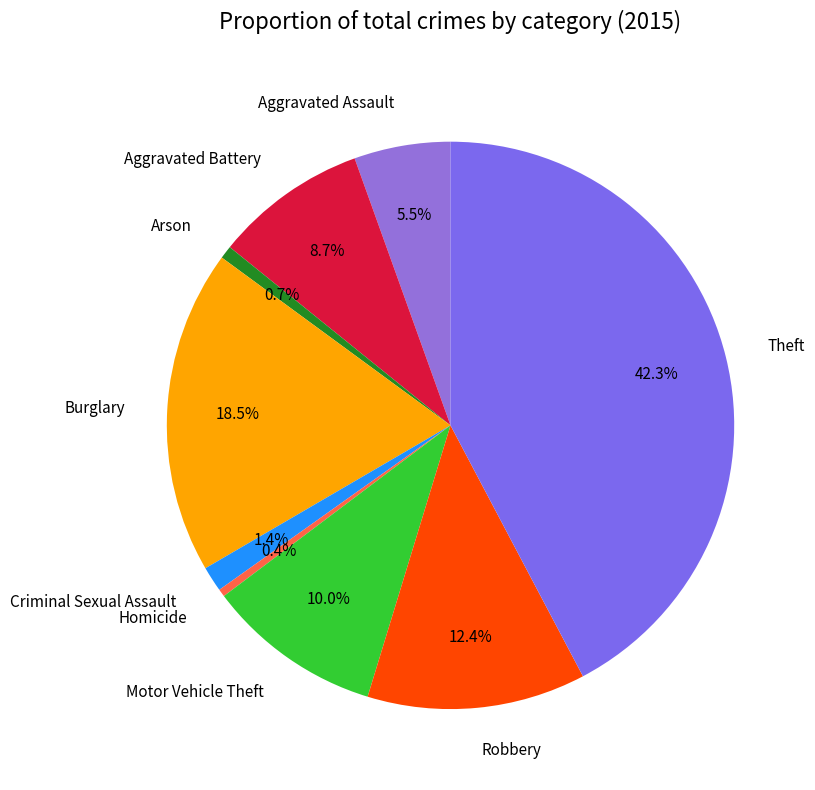

Which slice is the largest?

Theft